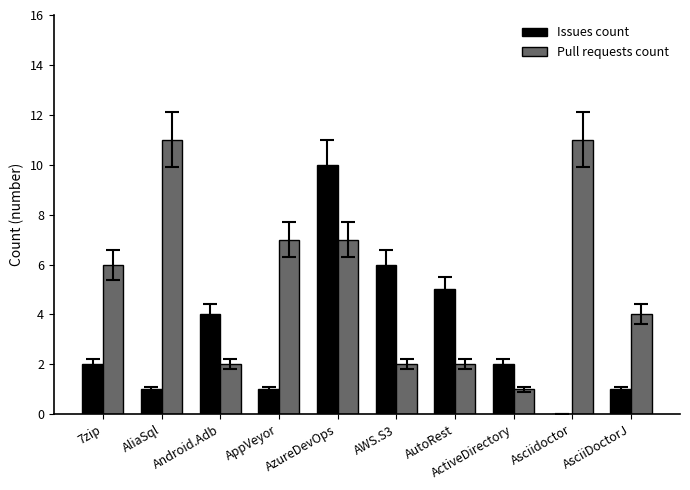

How many positive values does the Issues count series have?

9